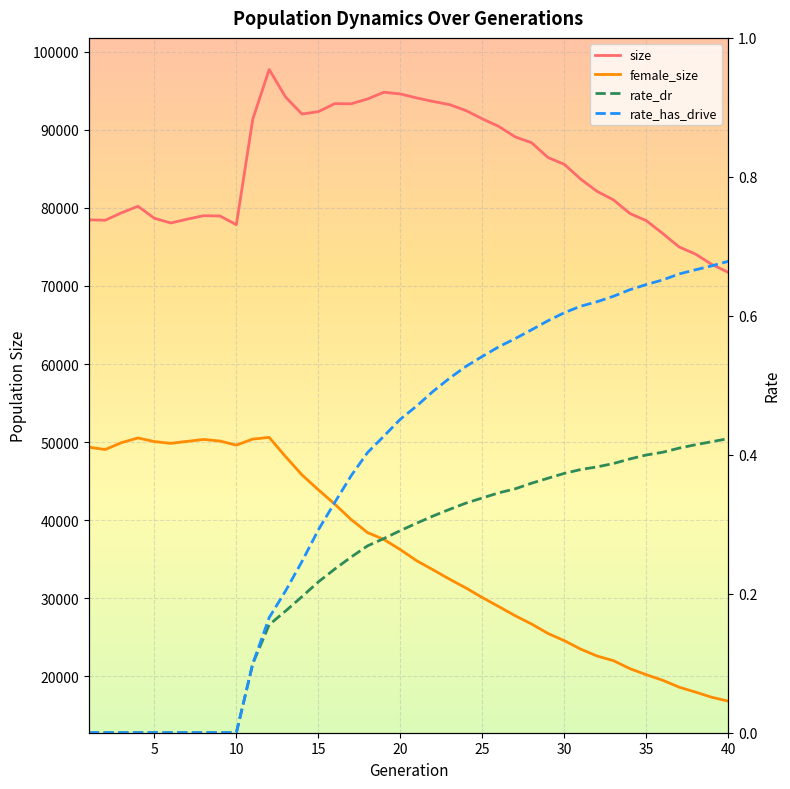

What is the average value of the size series?

85121.0